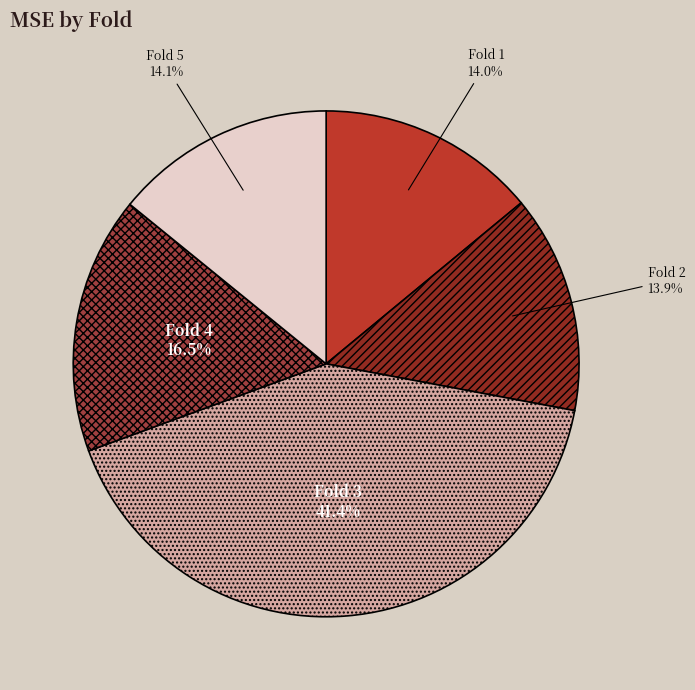

Approximately how many times larger is the value at Fold 4 compared to Fold 5?

1.2